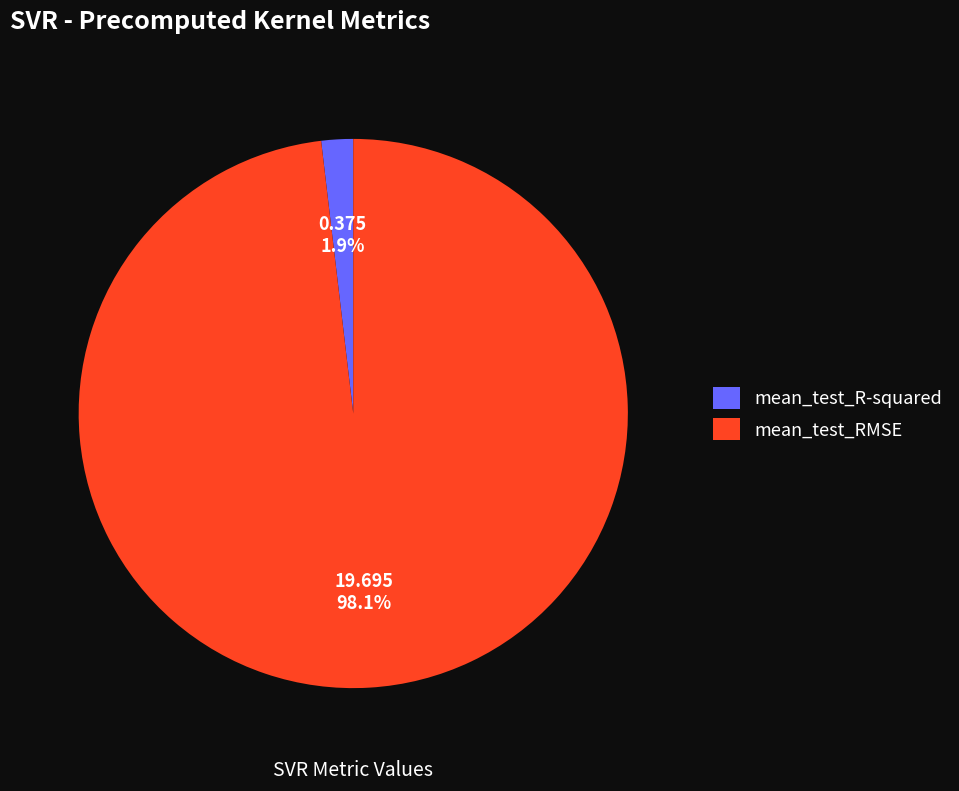

To the nearest percent, what is the combined percentage of mean_test_RMSE and mean_test_R-squared?

100%